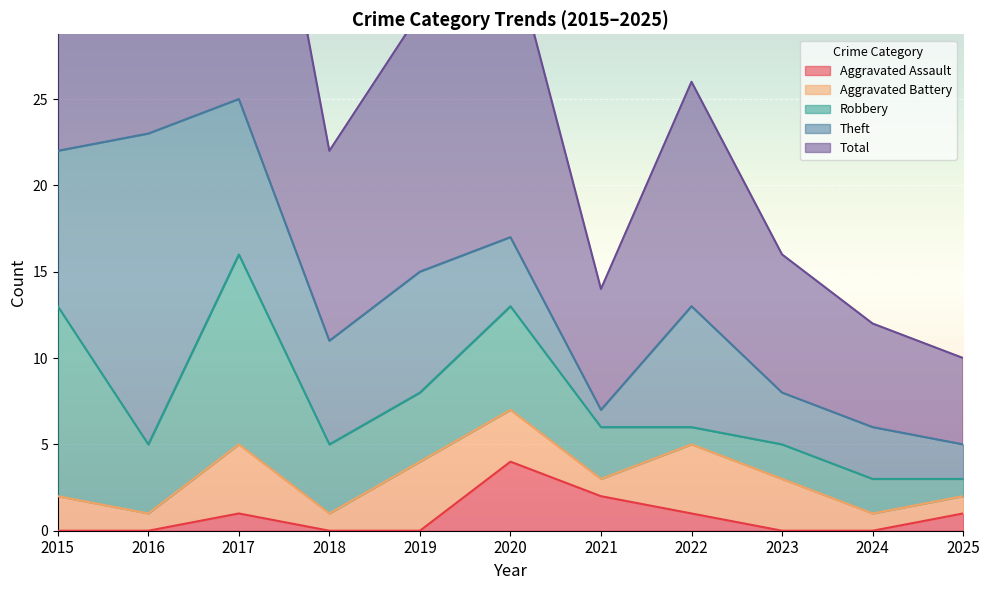

True or false: Total and Aggravated Battery intersect in this chart.

False